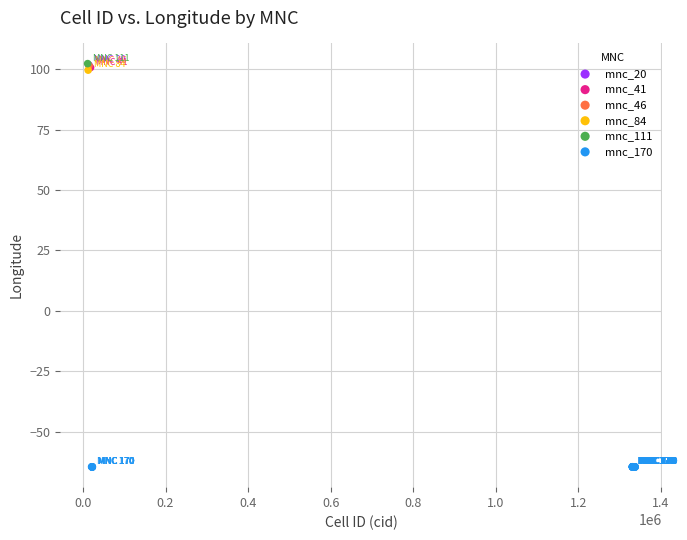

What are all the series names shown in the legend?

mnc_20, mnc_41, mnc_46, mnc_84, mnc_111, mnc_170